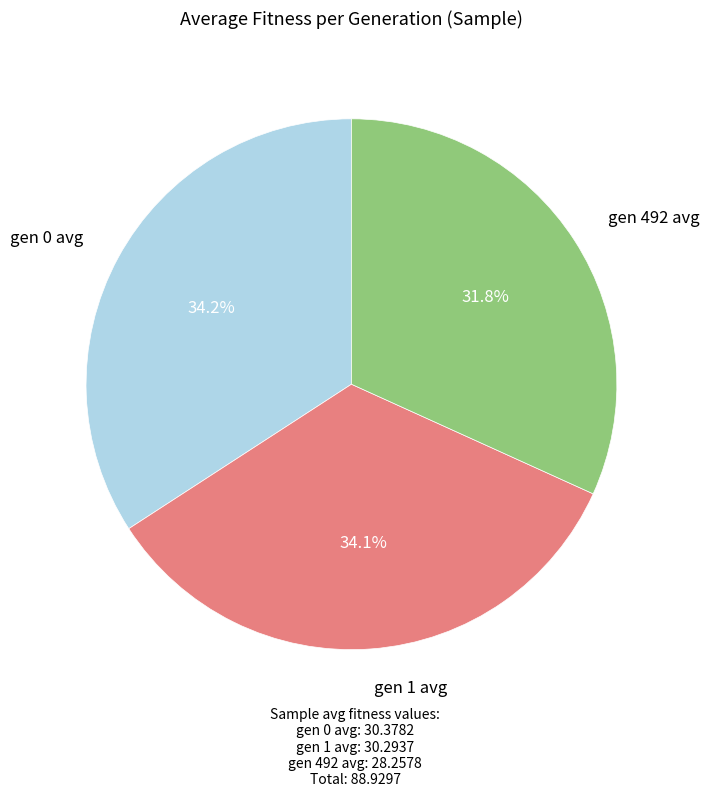

What is the smallest slice in the pie chart?

gen 492 avg